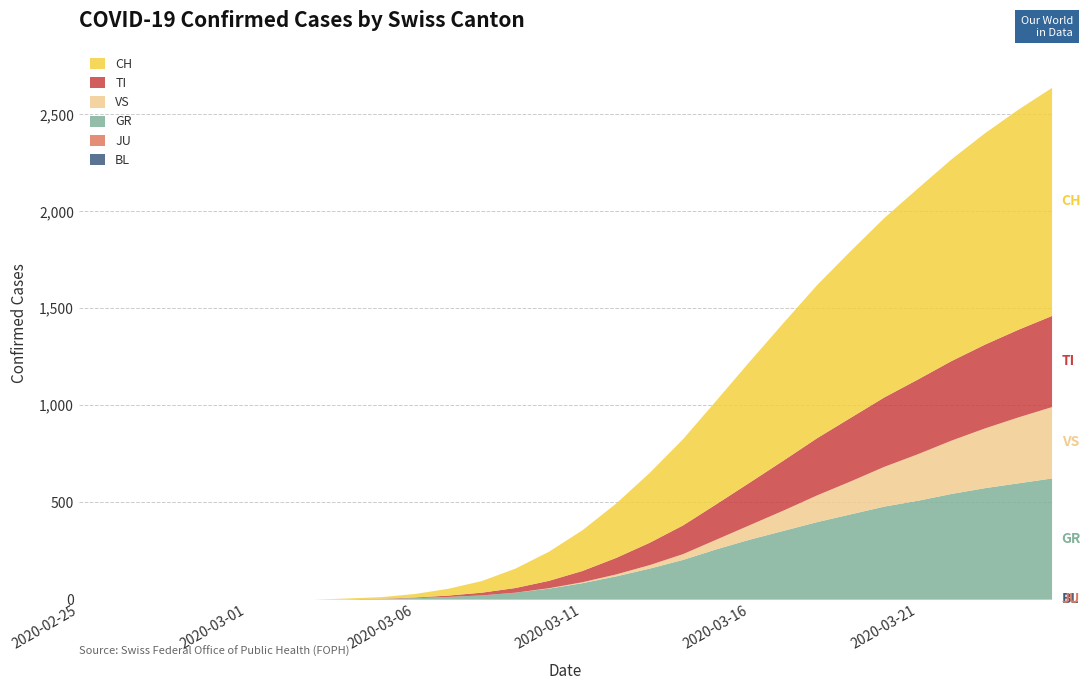

Reading left to right, list all the values displayed in this chart.

BL: 0	0	0	0	0	0	0	0	0	0	0	0	0	0	0	0	0	0	0	0	0	0	0	0	0	0	0	0	0	0
JU: 0	0	0	0	0	0	0	0	0	0	0	0	0	0	0	0	0	0	0	0	0	0	0	0	0	0	0	0	0	0
GR: 0	0	0	0	0	0	0	0	2	4	8	14	22	36	57	85	120	160	205	260	310	355	400	440	480	510	545	575	600	625
VS: 0	0	0	0	0	0	0	0	0	0	0	0	0	0	2	5	10	18	30	50	75	105	138	170	205	240	275	308	340	368
TI: 0	0	0	0	0	0	0	0	0	1	3	7	14	24	38	58	85	115	148	183	220	258	295	328	358	385	410	432	452	470
CH: 0	0	0	0	0	0	0	0	4	8	18	35	60	100	150	210	280	360	445	535	625	710	790	860	925	985	1040	1090	1135	1176